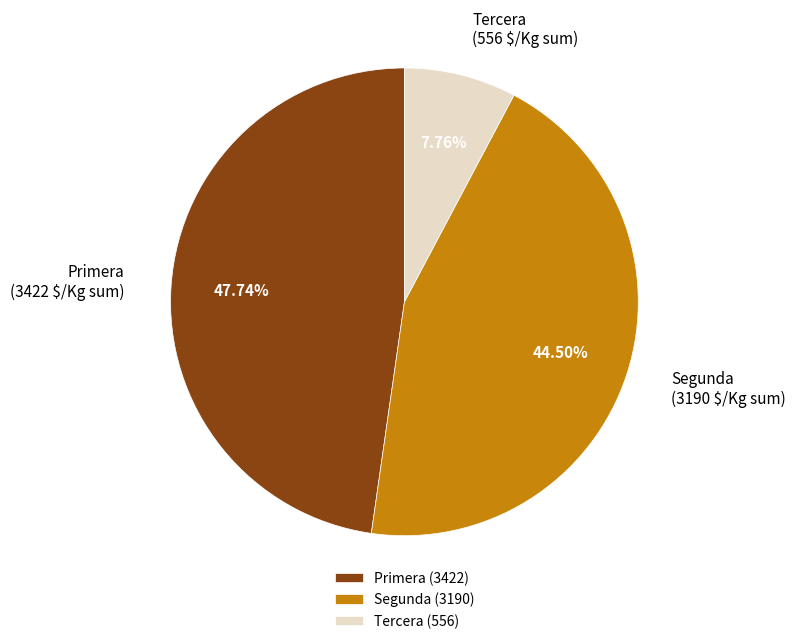

To the nearest percent, what is the combined percentage of Tercera and Segunda?

52%